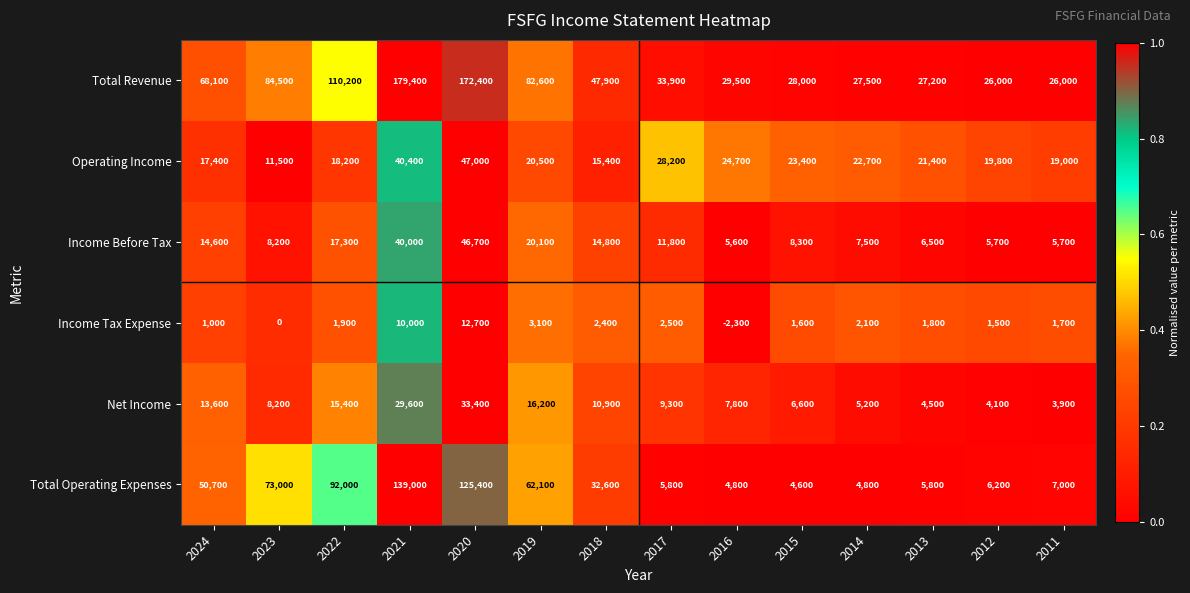

Which series has the largest range (max minus min)?

Total Revenue